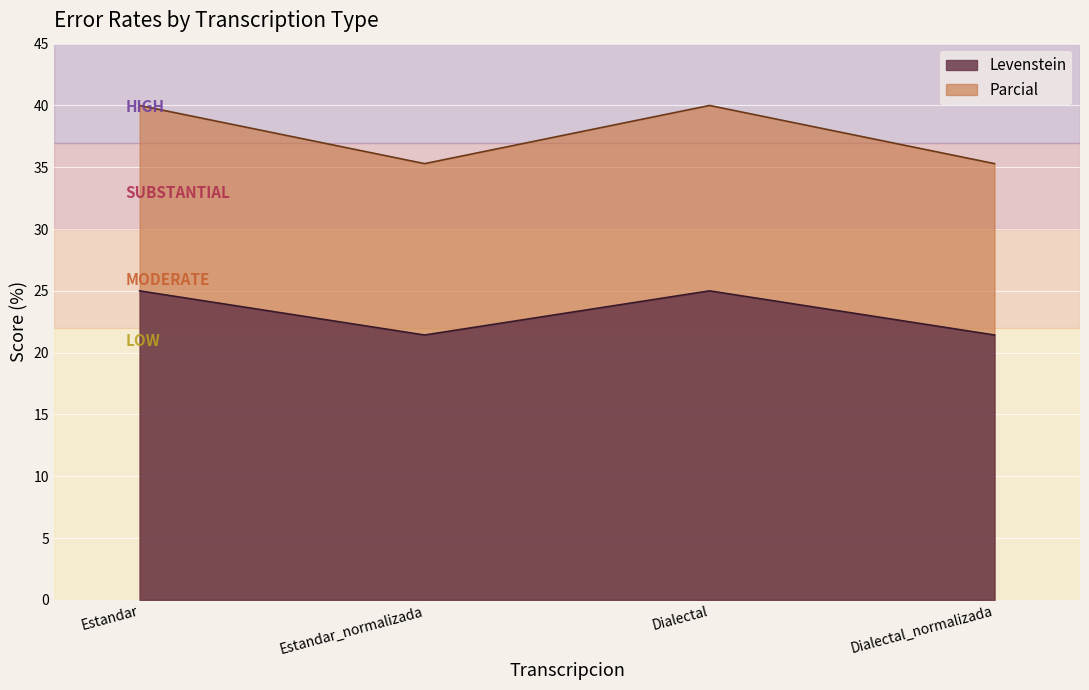

The Levenstein series shows 21.4 at Estandar_normalizada. True or false?

True